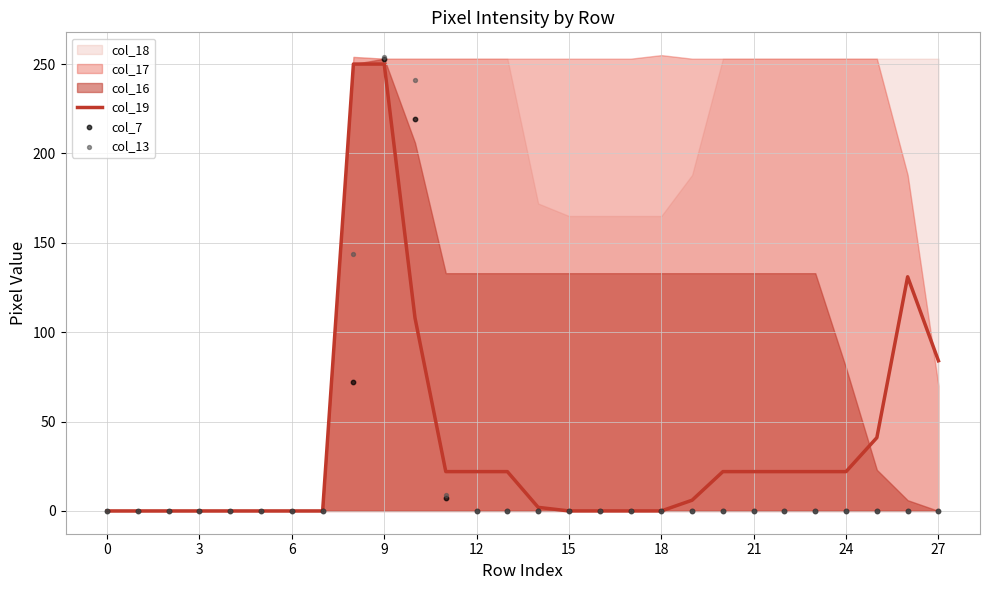

Is it true that col_19 equals 84 at 27?

True